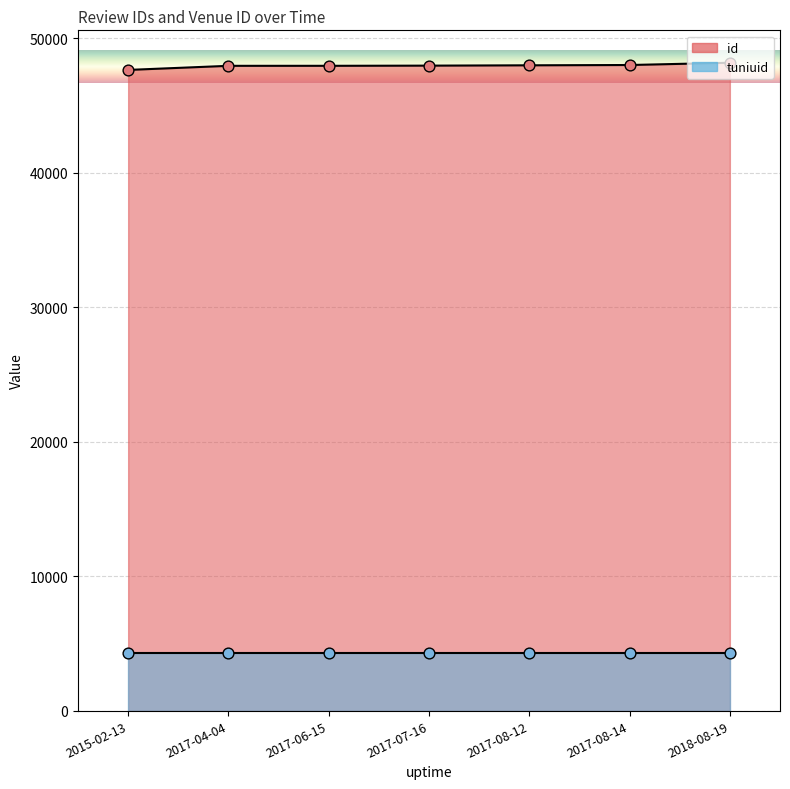

What is the ratio of the value at 2017-08-14 to the value at 2017-07-16?

1.0